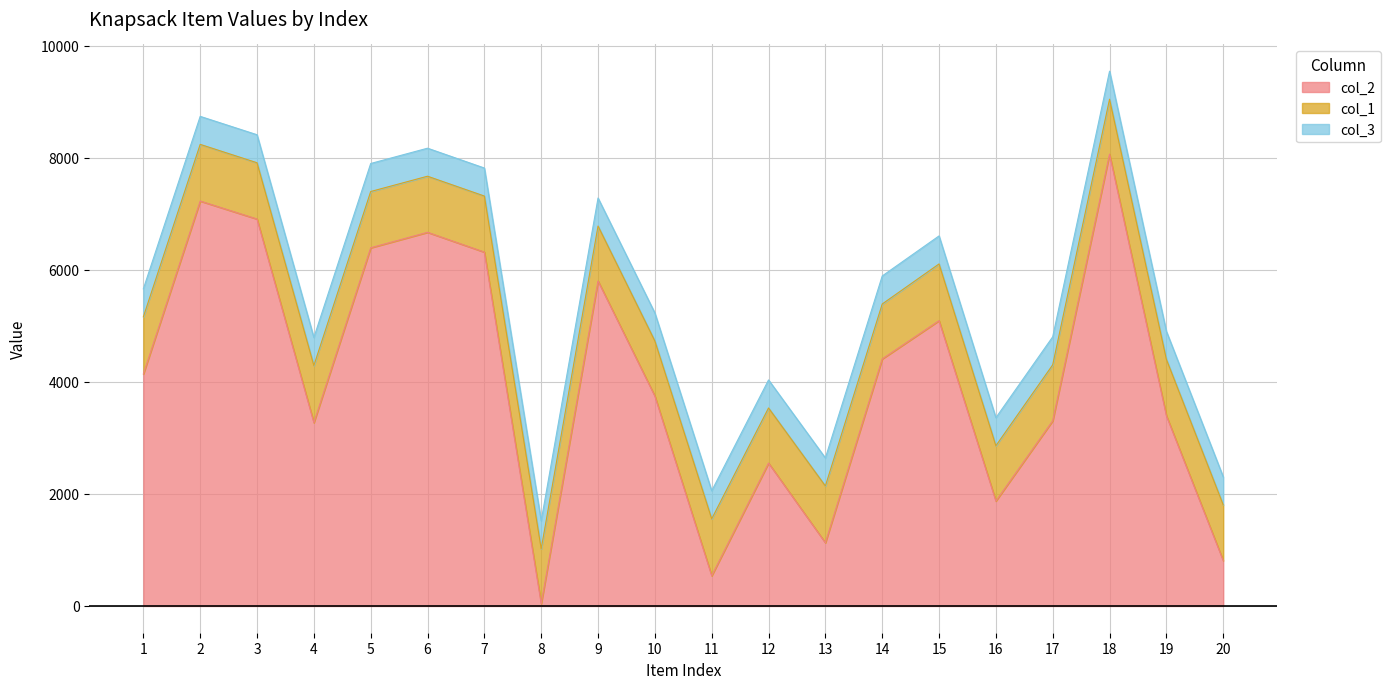

What is the sum of all col_2 values?

81655